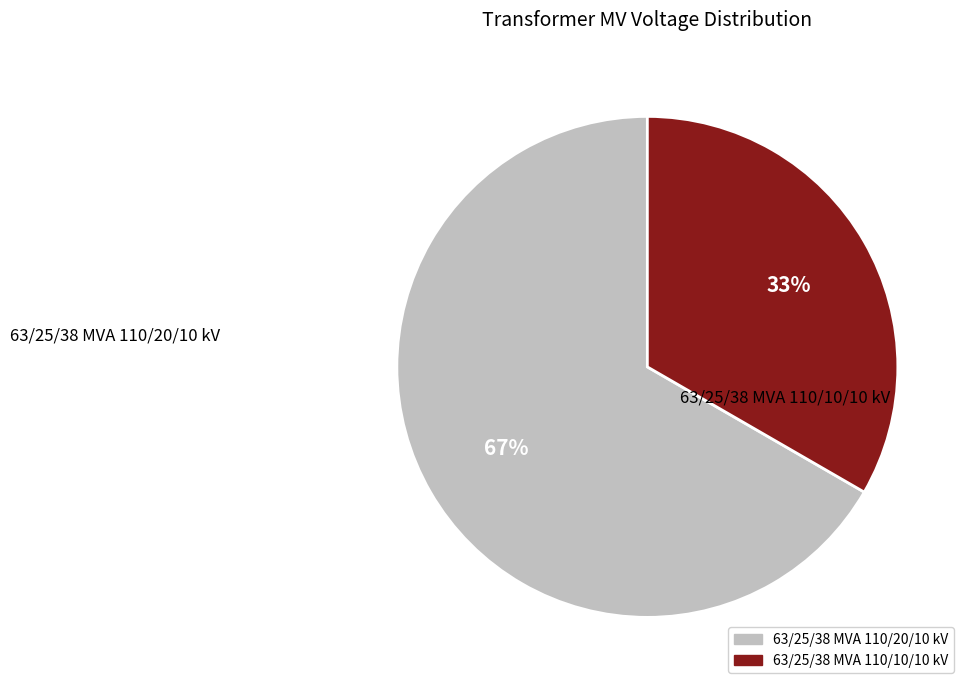

To the nearest percent, what is the average slice percentage?

50%